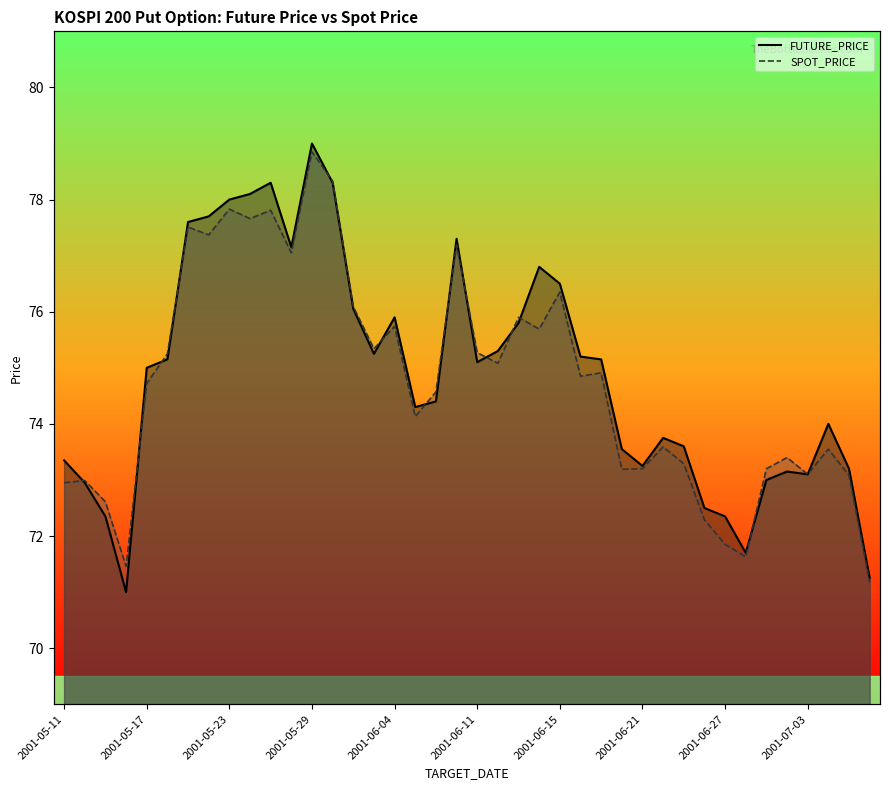

Where does the SPOT_PRICE series first go above 74?

2001-05-17